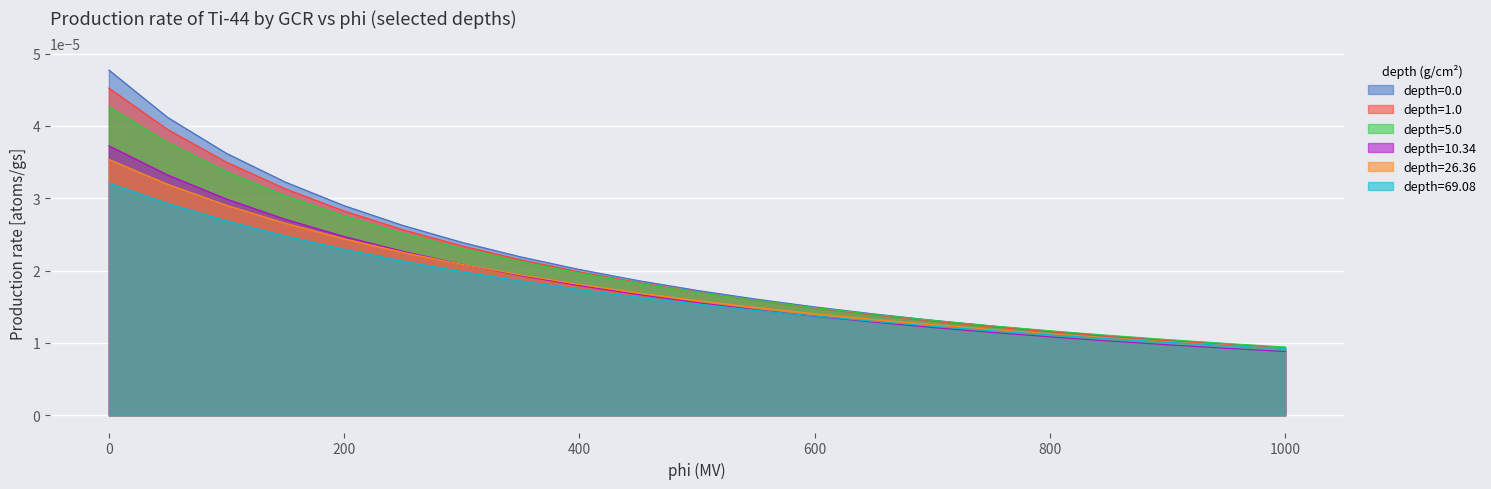

Is the value of depth=10.34 at 600 greater than the value of depth=69.08 at 550?

No